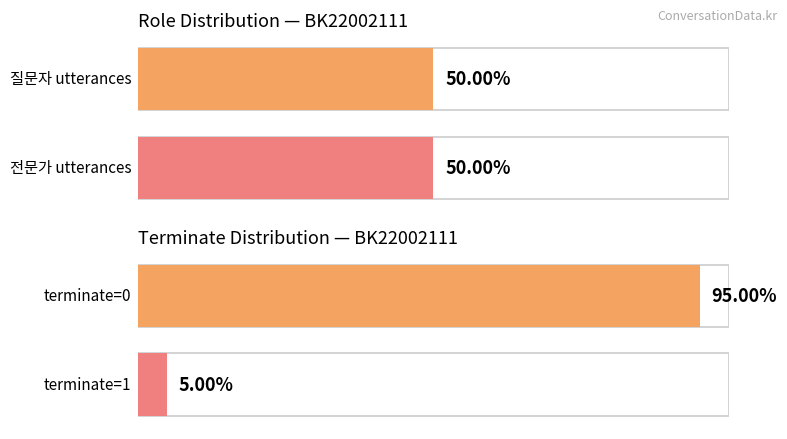

List the series in order of their peak value, lowest first.

질문자, 전문가